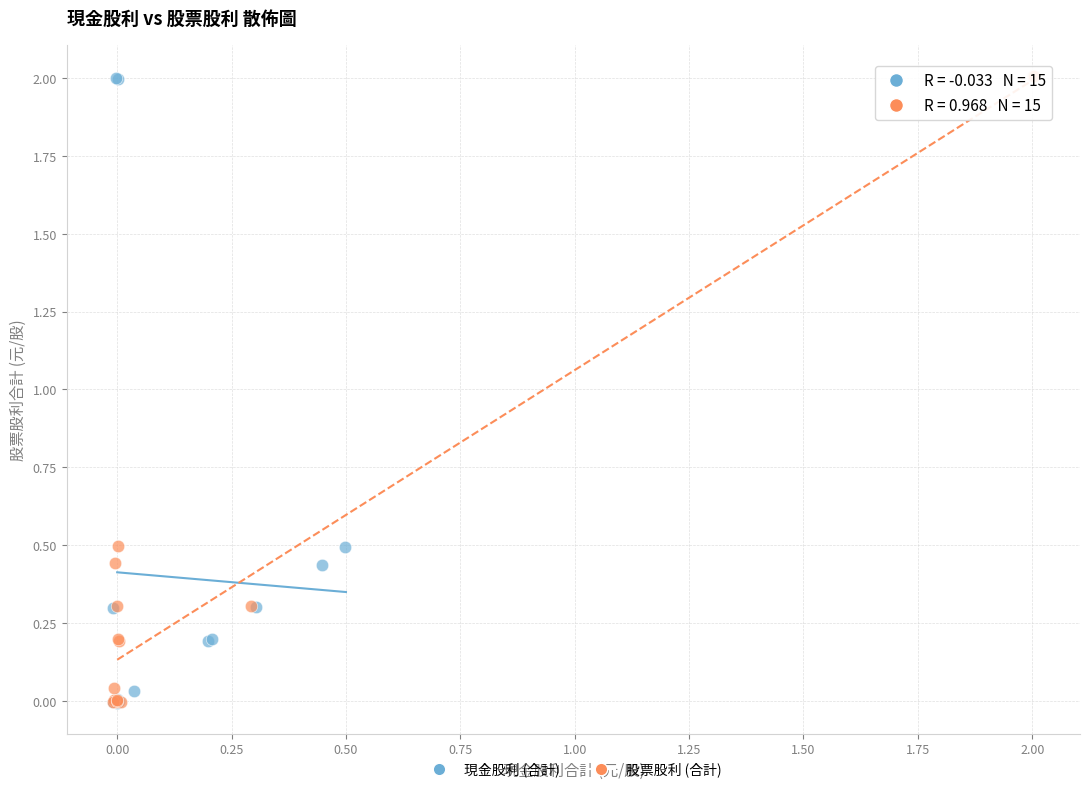

Which series has the largest Y range (max minus min)?

股票股利 (合計)